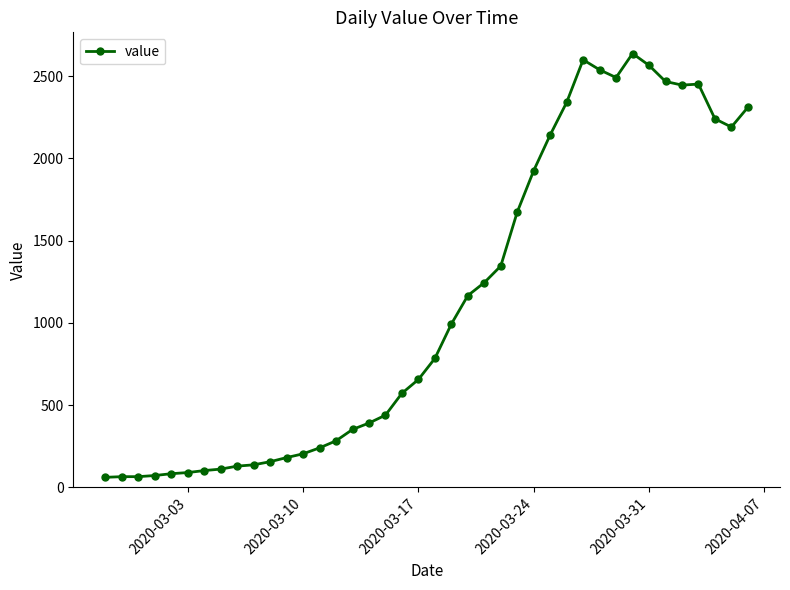

What is the value of the 9th point from the left?

129